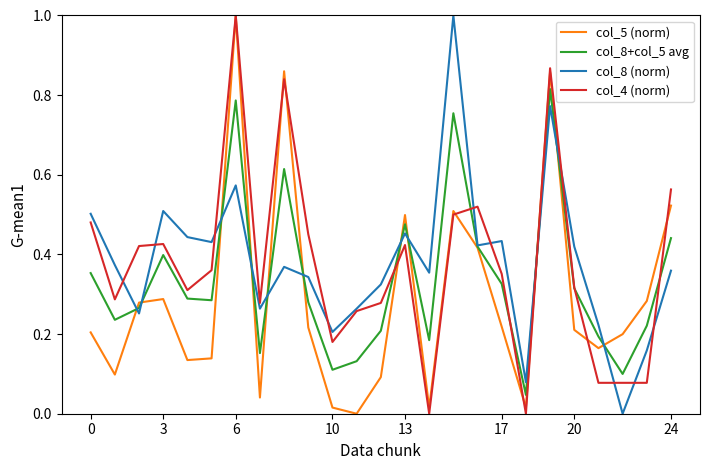

What is the greatest value displayed?

1.0